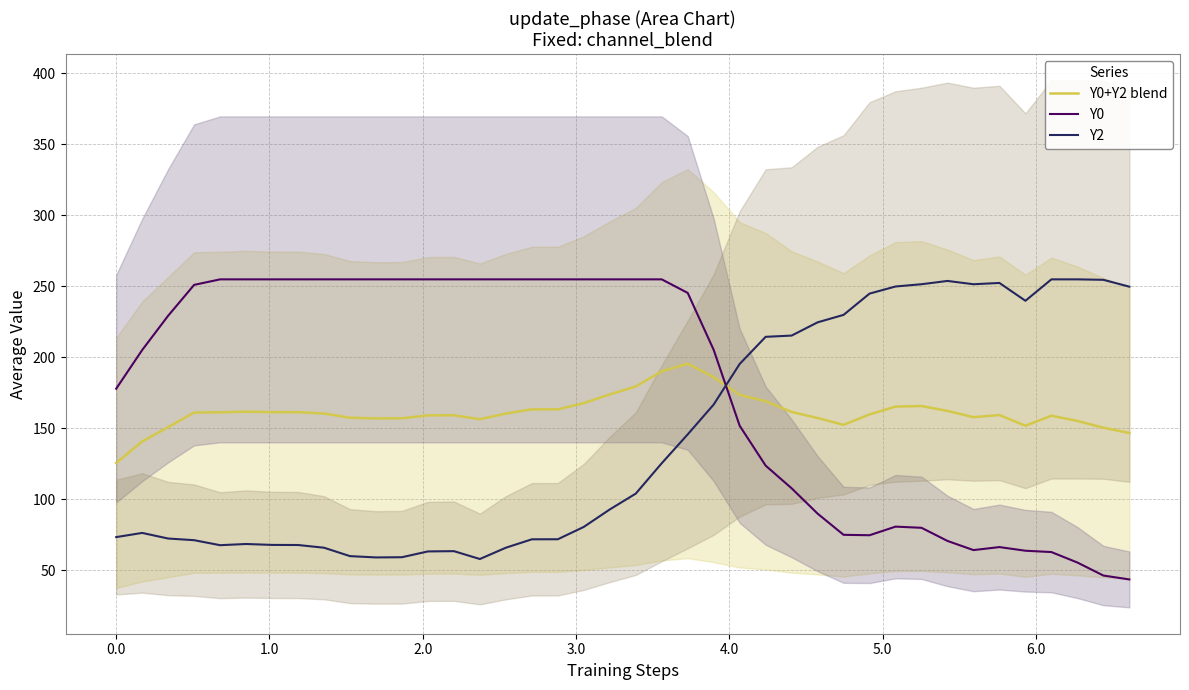

How many times do Y0 and Y0+Y2 blend cross each other?

1